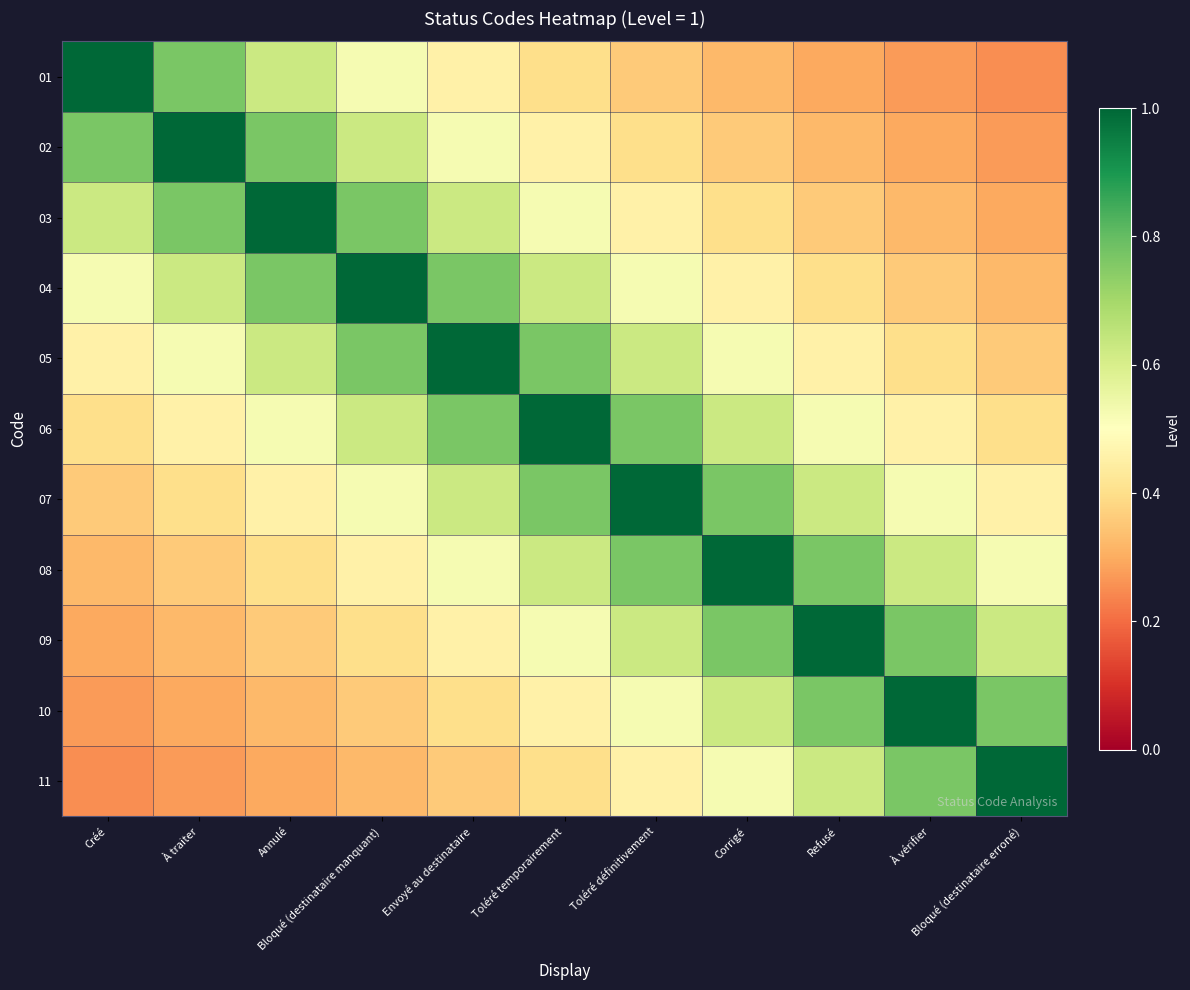

Reading left to right, transcribe all the data shown in this chart.

01: Créé=1.0	À traiter=0.8	Annulé=0.6	Bloqué (destinataire manquant)=0.5	Envoyé au destinataire=0.5	Toléré temporairement=0.4	Toléré définitivement=0.4	Corrigé=0.3	Refusé=0.3	À vérifier=0.3	Bloqué (destinataire erroné)=0.2
02: Créé=0.8	À traiter=1.0	Annulé=0.8	Bloqué (destinataire manquant)=0.6	Envoyé au destinataire=0.5	Toléré temporairement=0.5	Toléré définitivement=0.4	Corrigé=0.4	Refusé=0.3	À vérifier=0.3	Bloqué (destinataire erroné)=0.3
03: Créé=0.6	À traiter=0.8	Annulé=1.0	Bloqué (destinataire manquant)=0.8	Envoyé au destinataire=0.6	Toléré temporairement=0.5	Toléré définitivement=0.5	Corrigé=0.4	Refusé=0.4	À vérifier=0.3	Bloqué (destinataire erroné)=0.3
04: Créé=0.5	À traiter=0.6	Annulé=0.8	Bloqué (destinataire manquant)=1.0	Envoyé au destinataire=0.8	Toléré temporairement=0.6	Toléré définitivement=0.5	Corrigé=0.5	Refusé=0.4	À vérifier=0.4	Bloqué (destinataire erroné)=0.3
05: Créé=0.5	À traiter=0.5	Annulé=0.6	Bloqué (destinataire manquant)=0.8	Envoyé au destinataire=1.0	Toléré temporairement=0.8	Toléré définitivement=0.6	Corrigé=0.5	Refusé=0.5	À vérifier=0.4	Bloqué (destinataire erroné)=0.4
06: Créé=0.4	À traiter=0.5	Annulé=0.5	Bloqué (destinataire manquant)=0.6	Envoyé au destinataire=0.8	Toléré temporairement=1.0	Toléré définitivement=0.8	Corrigé=0.6	Refusé=0.5	À vérifier=0.5	Bloqué (destinataire erroné)=0.4
07: Créé=0.4	À traiter=0.4	Annulé=0.5	Bloqué (destinataire manquant)=0.5	Envoyé au destinataire=0.6	Toléré temporairement=0.8	Toléré définitivement=1.0	Corrigé=0.8	Refusé=0.6	À vérifier=0.5	Bloqué (destinataire erroné)=0.5
08: Créé=0.3	À traiter=0.4	Annulé=0.4	Bloqué (destinataire manquant)=0.5	Envoyé au destinataire=0.5	Toléré temporairement=0.6	Toléré définitivement=0.8	Corrigé=1.0	Refusé=0.8	À vérifier=0.6	Bloqué (destinataire erroné)=0.5
09: Créé=0.3	À traiter=0.3	Annulé=0.4	Bloqué (destinataire manquant)=0.4	Envoyé au destinataire=0.5	Toléré temporairement=0.5	Toléré définitivement=0.6	Corrigé=0.8	Refusé=1.0	À vérifier=0.8	Bloqué (destinataire erroné)=0.6
10: Créé=0.3	À traiter=0.3	Annulé=0.3	Bloqué (destinataire manquant)=0.4	Envoyé au destinataire=0.4	Toléré temporairement=0.5	Toléré définitivement=0.5	Corrigé=0.6	Refusé=0.8	À vérifier=1.0	Bloqué (destinataire erroné)=0.8
11: Créé=0.2	À traiter=0.3	Annulé=0.3	Bloqué (destinataire manquant)=0.3	Envoyé au destinataire=0.4	Toléré temporairement=0.4	Toléré définitivement=0.5	Corrigé=0.5	Refusé=0.6	À vérifier=0.8	Bloqué (destinataire erroné)=1.0